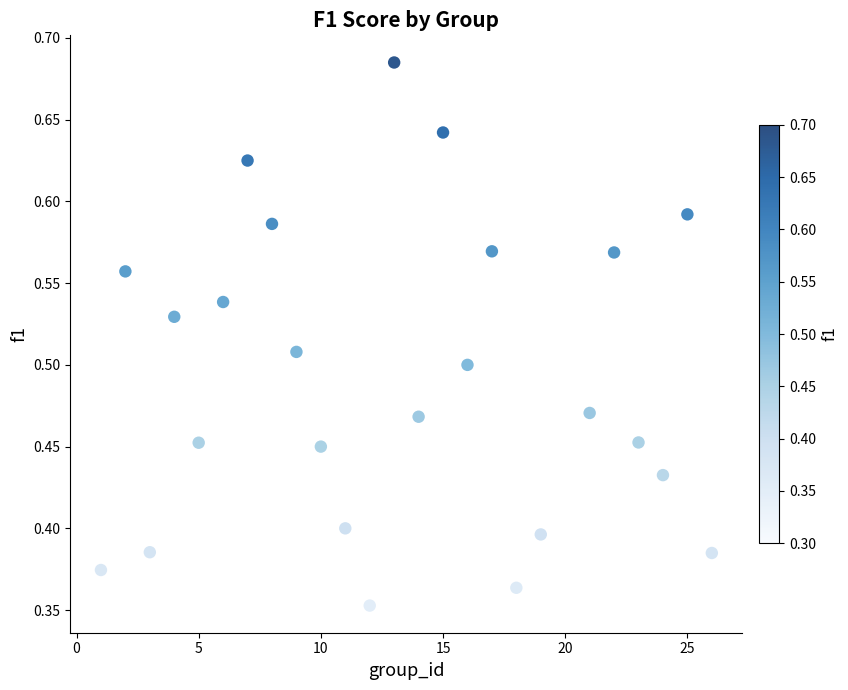

What is the range of Y values (max minus min)?

0.3